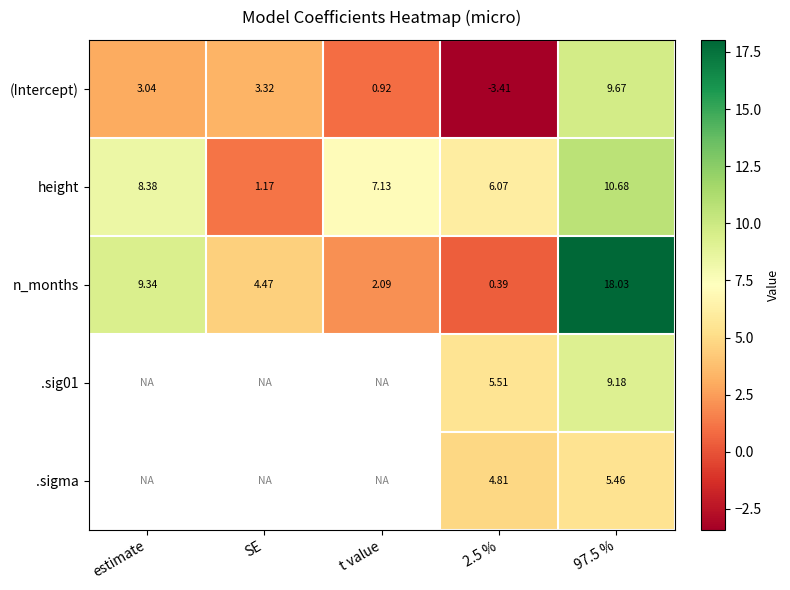

Rank the categories by (Intercept) value from highest to lowest.

97.5 %, SE, estimate, t value, 2.5 %